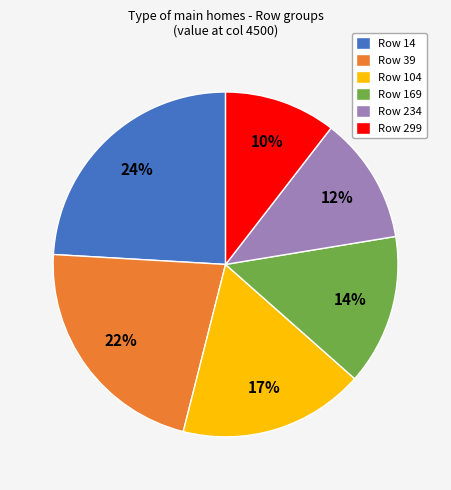

Combined, do Row 169 and Row 234 account for over 50%?

No